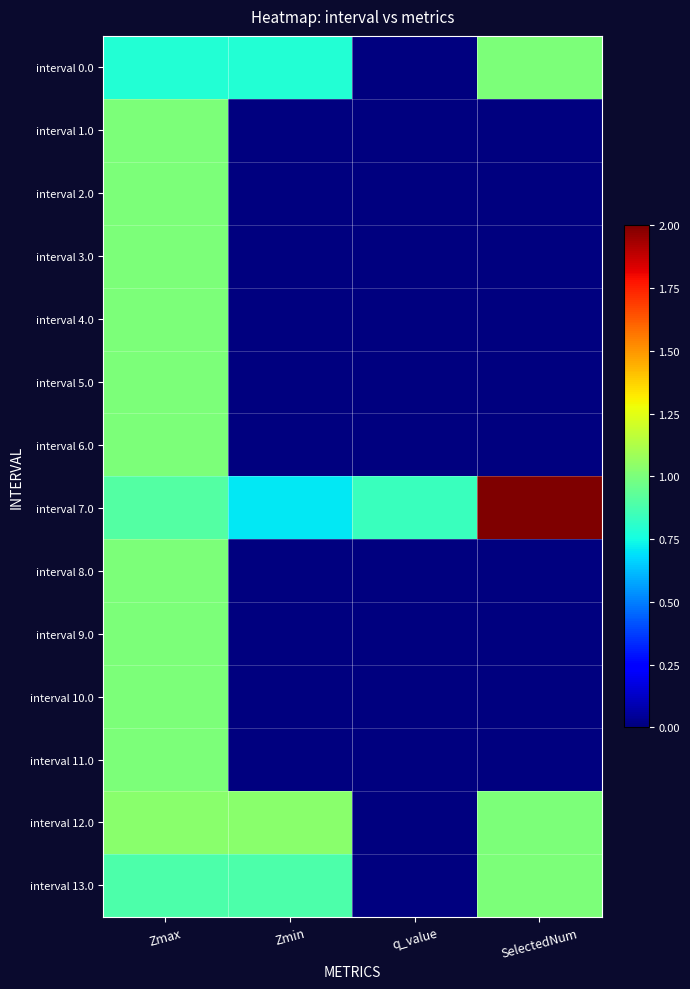

Which series has the largest total across all categories?

interval 7.0